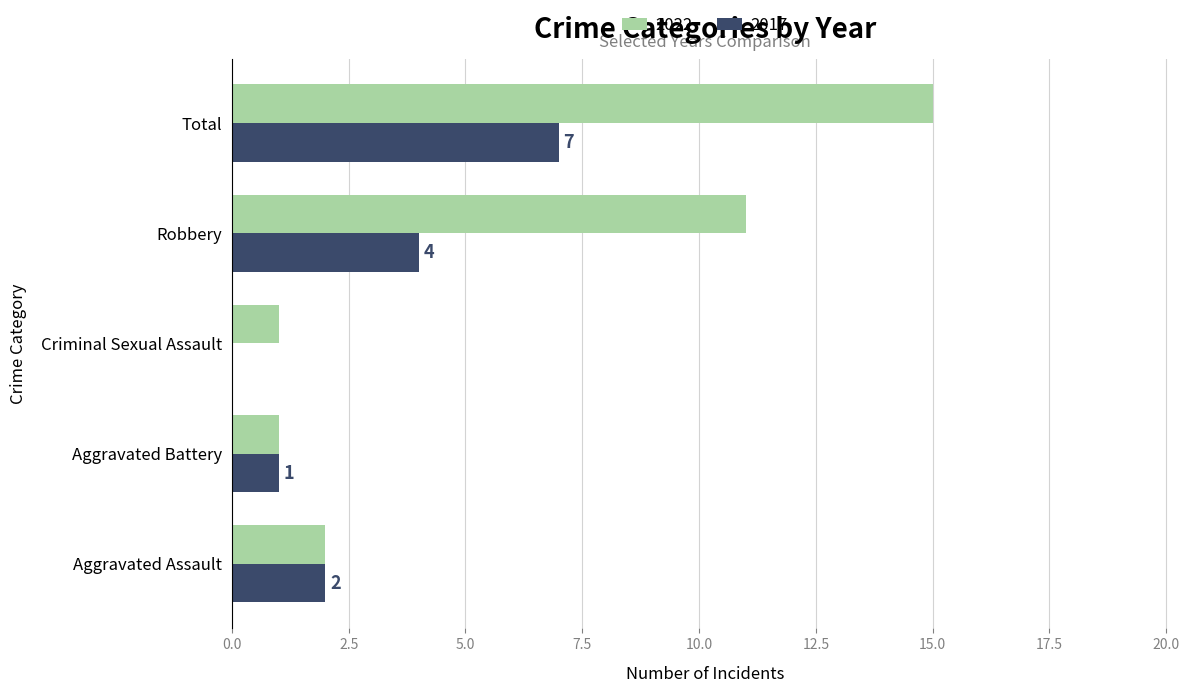

What are all the series names shown in the legend?

2022, 2017